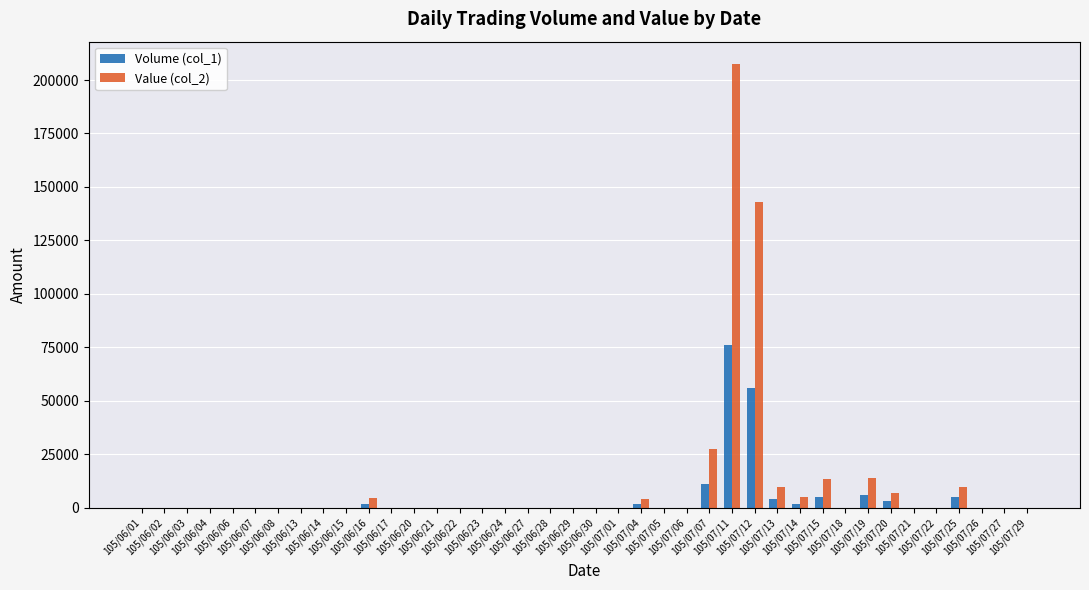

What is the maximum value shown in the chart?

207550